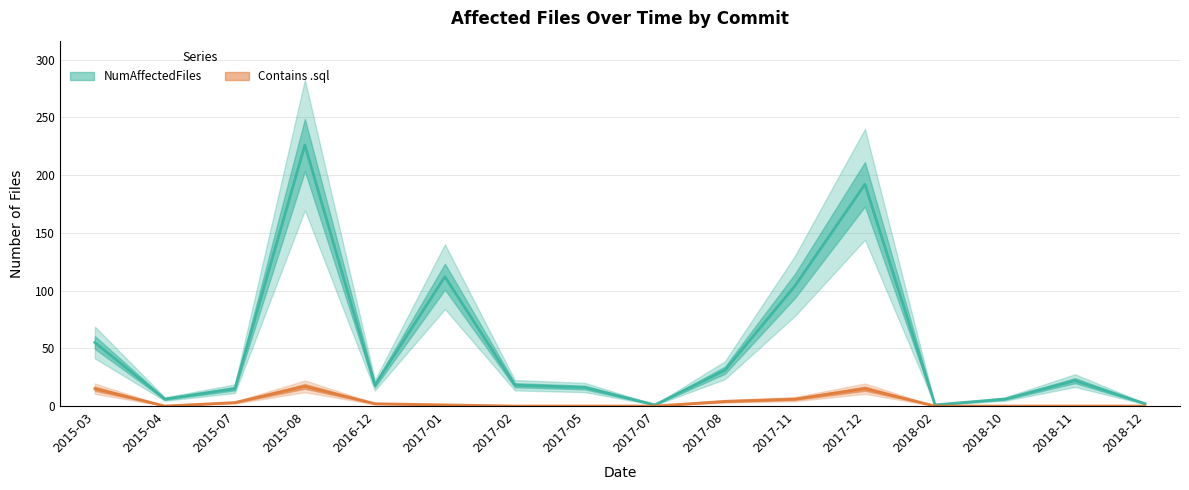

What are all the series names shown in the legend?

NumAffectedFiles, Contains .sql